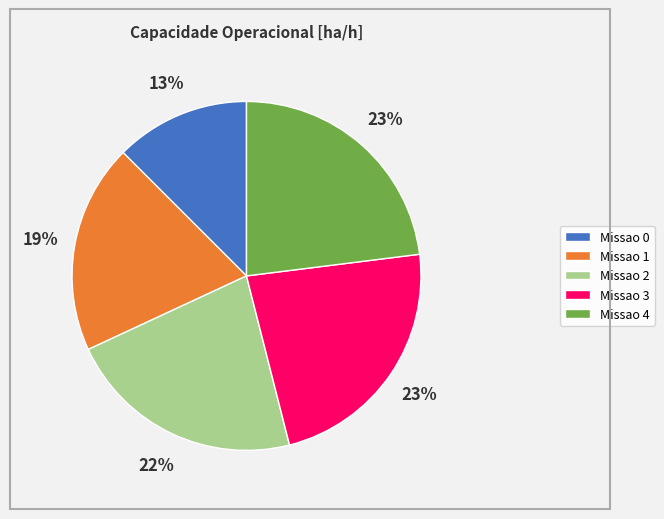

To the nearest percent, what portion does Missao 3 represent?

23%